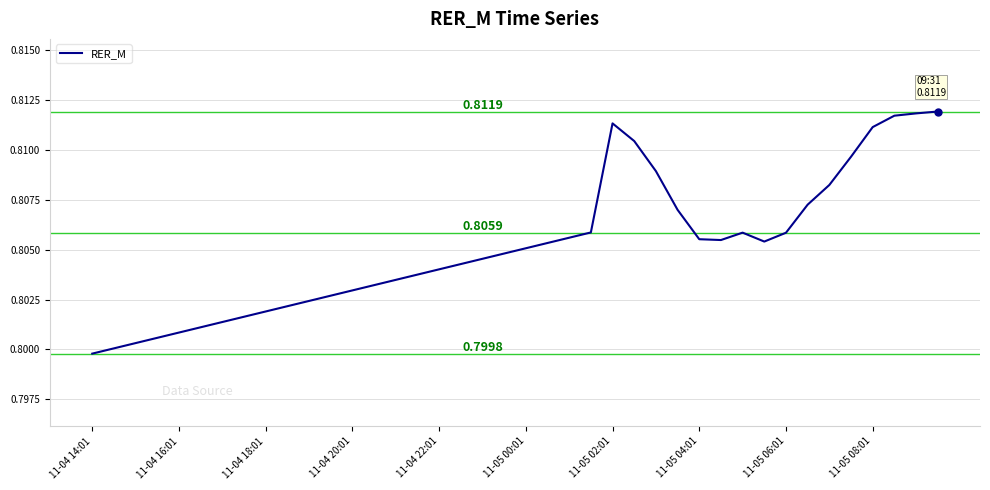

Reading left to right, list all the values displayed in this chart.

0.8	0.8	0.8	0.8	0.8	0.8	0.8	0.8	0.8	0.8	0.8	0.8	0.8	0.8	0.8	0.8	0.8	0.8	0.8	0.8	0.8	0.8	0.8	0.8	0.8	0.8	0.8	0.8	0.8	0.8	0.8	0.8	0.8	0.8	0.8	0.8	0.8	0.8	0.8	0.8